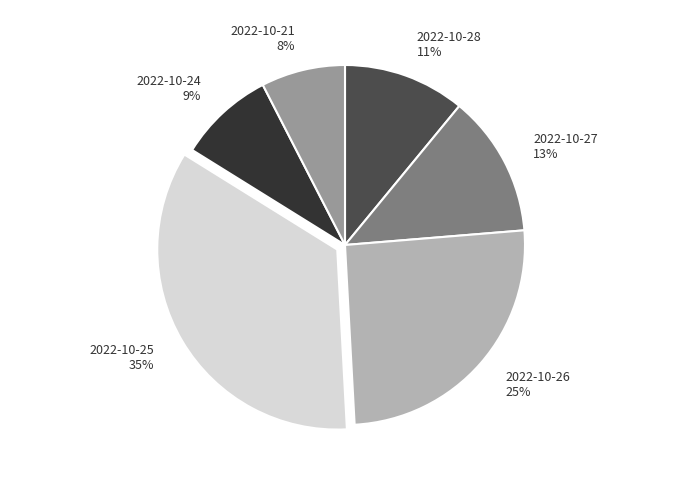

Is the sum of 2022-10-28 and 2022-10-26 greater than half?

No